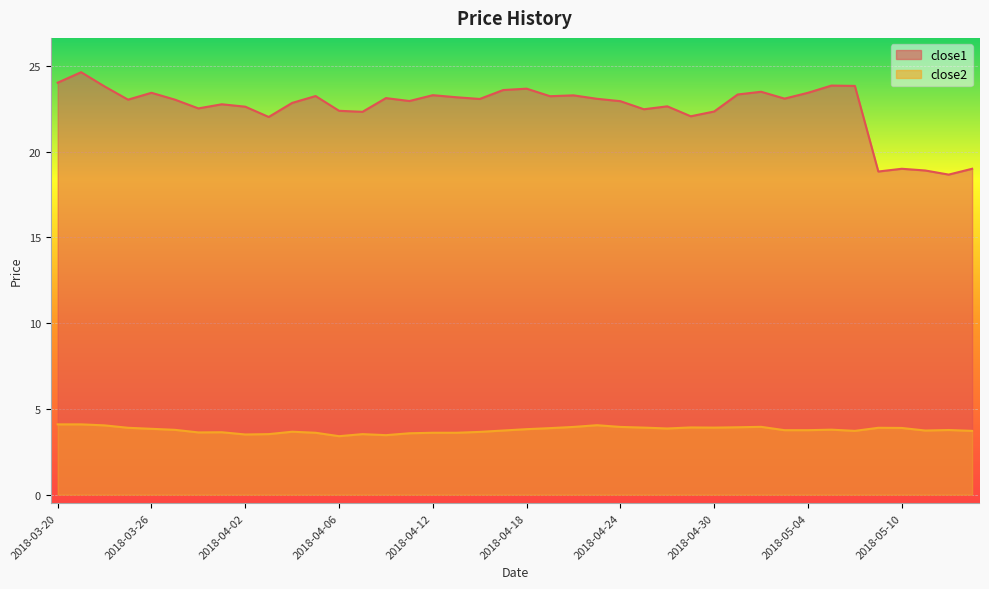

How many lines are shown in the chart?

2